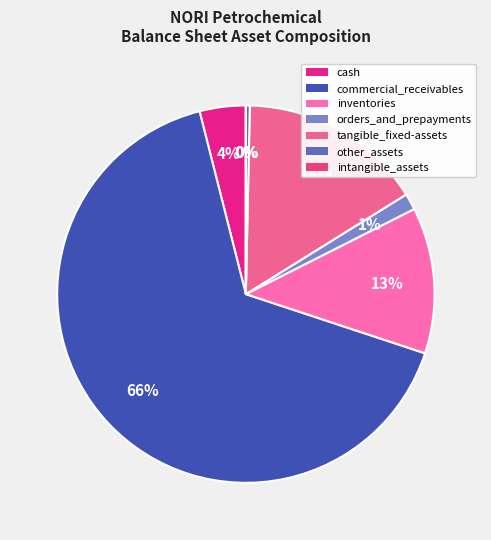

The inventories slice represents 13% of the pie. True or false?

True